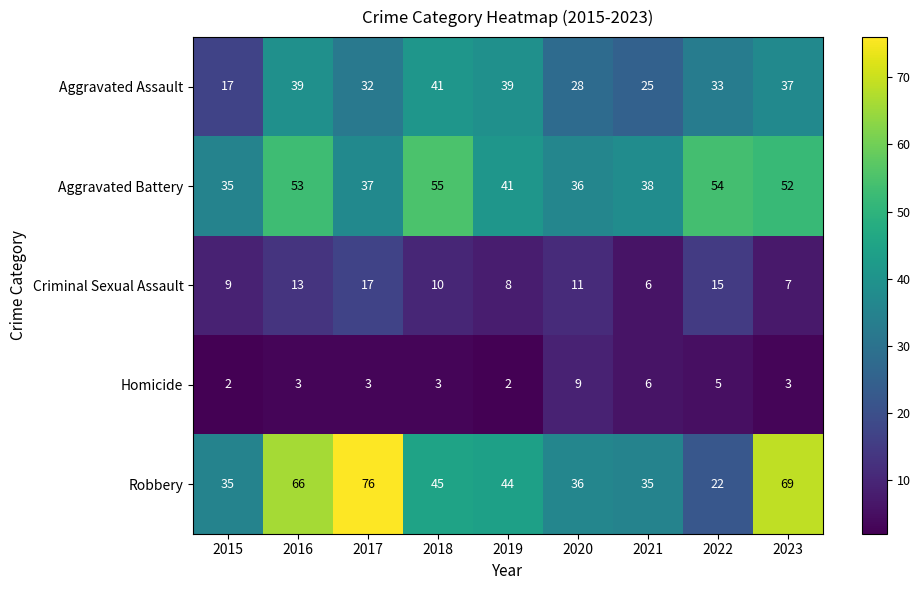

What is the difference between the highest and lowest values at 2022?

49